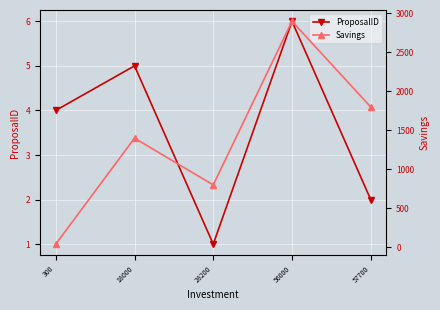

How many Savings values are between 800 and 1800?

3